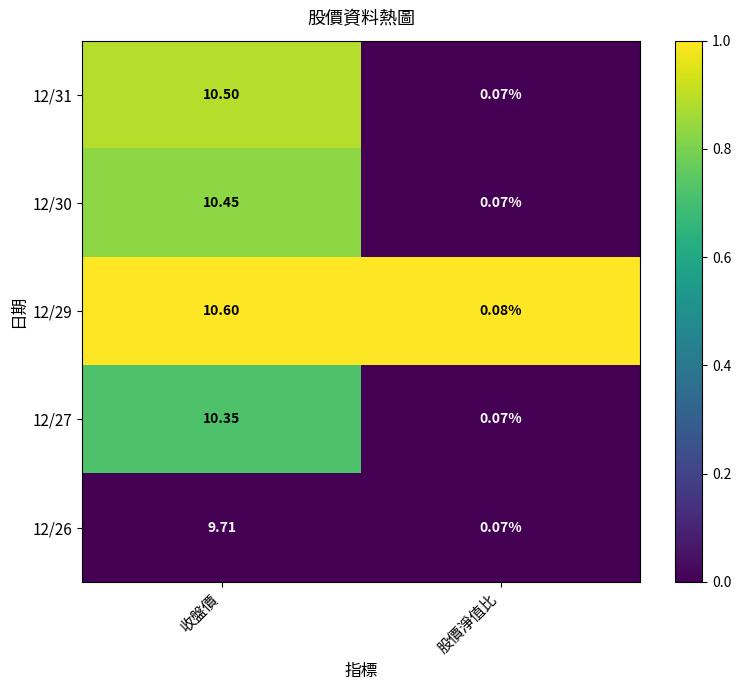

Is the value of 12/31 at 股價淨值比 greater than the value of 12/26 at 收盤價?

No